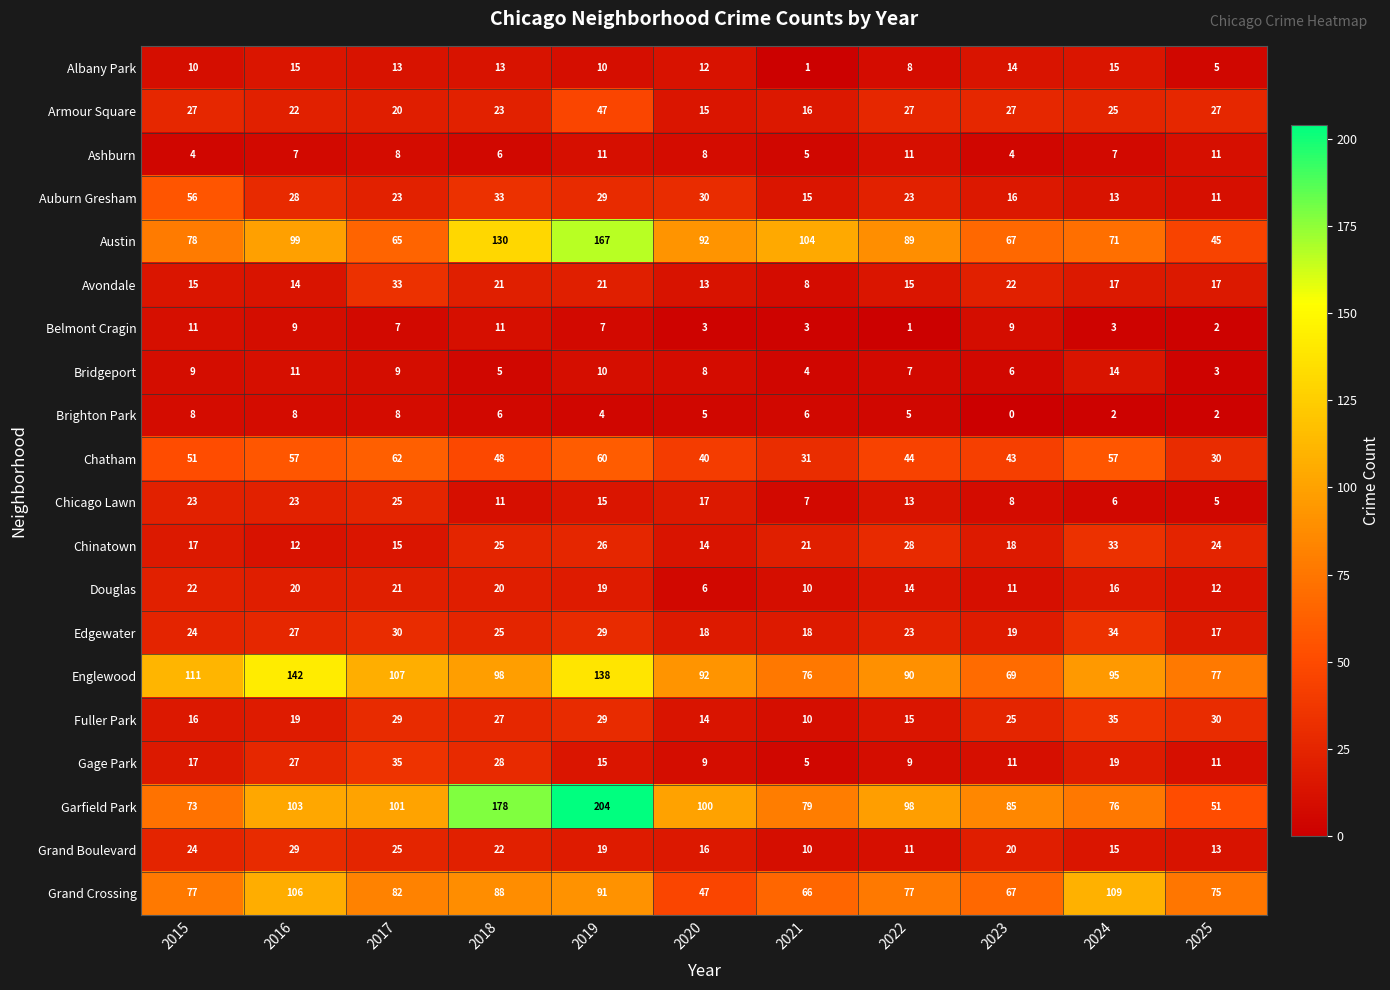

What is the difference between the maximum and minimum values in the Englewood series?

73